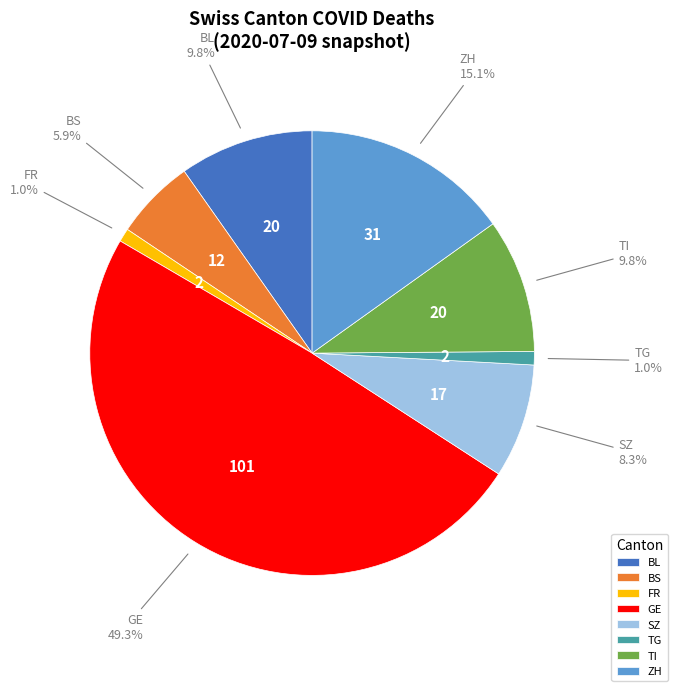

Does TG represent more than half of the total?

No